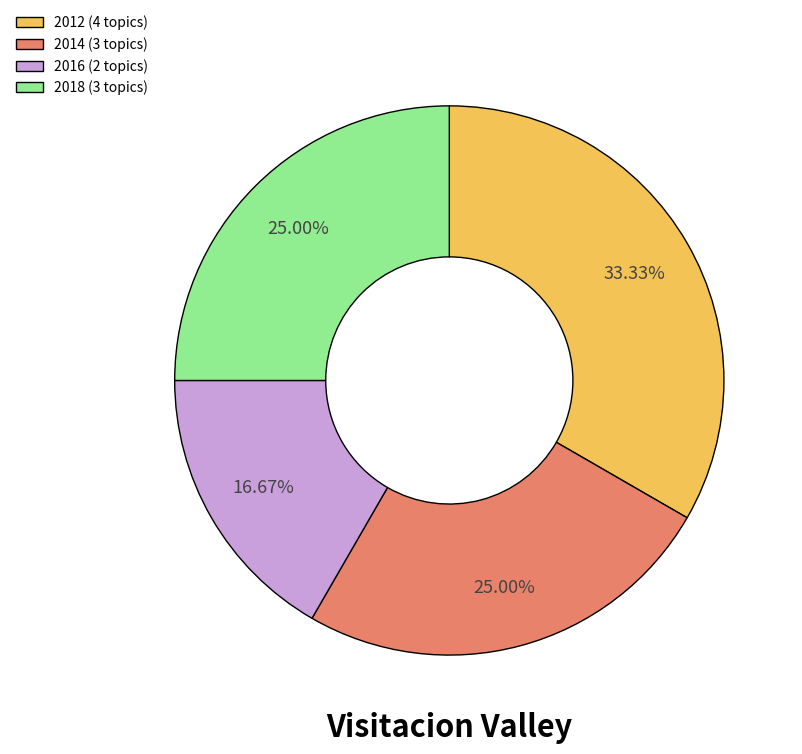

Is 2012 (4 topics) the majority of the pie?

No